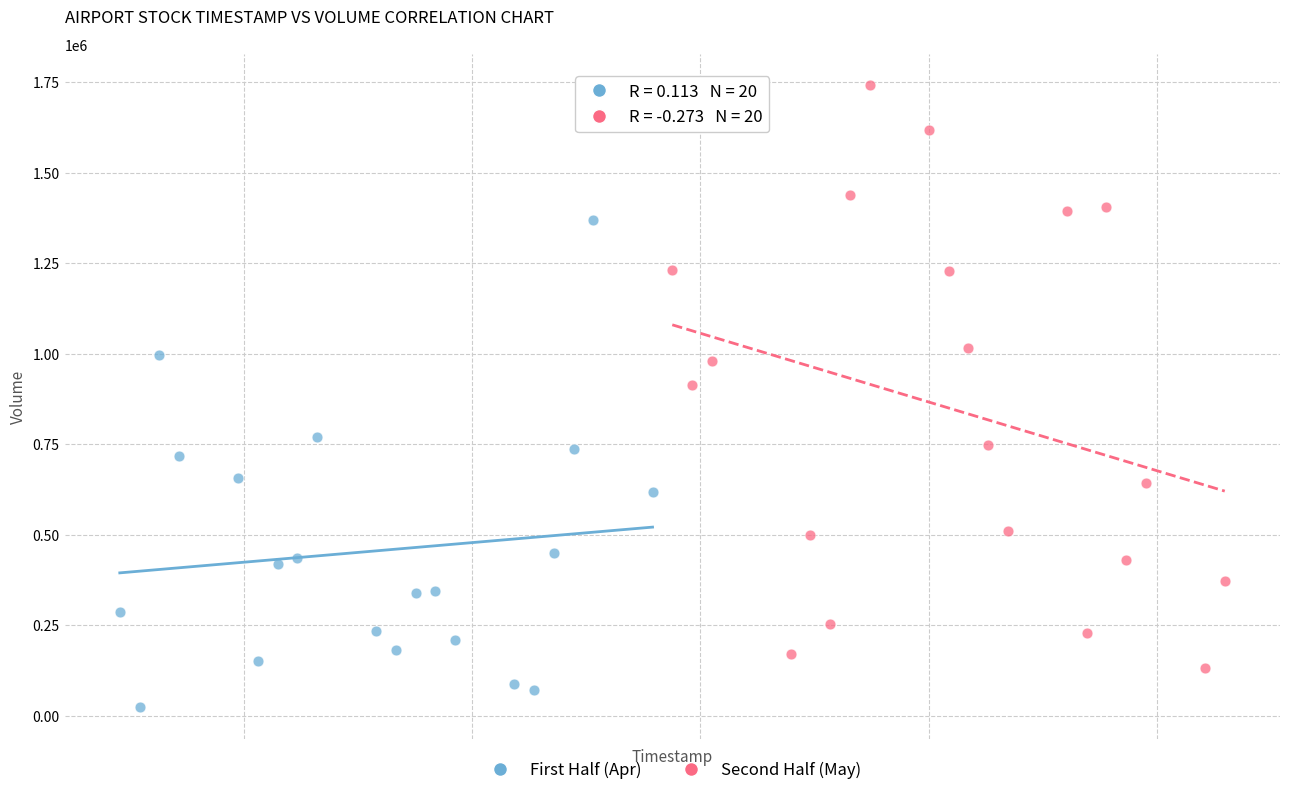

Which series has the widest spread of Y values?

Second Half (May)